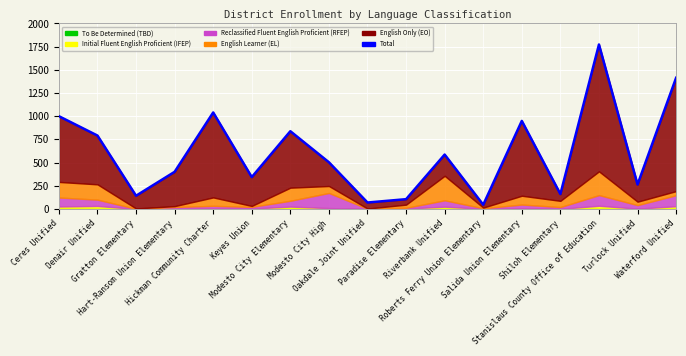

List the labels in order of value, largest first.

Stanislaus County Office of Education, Waterford Unified, Hickman Community Charter, Ceres Unified, Salida Union Elementary, Modesto City Elementary, Denair Unified, Riverbank Unified, Modesto City High, Hart-Ransom Union Elementary, Keyes Union, Turlock Unified, Shiloh Elementary, Gratton Elementary, Paradise Elementary, Oakdale Joint Unified, Roberts Ferry Union Elementary